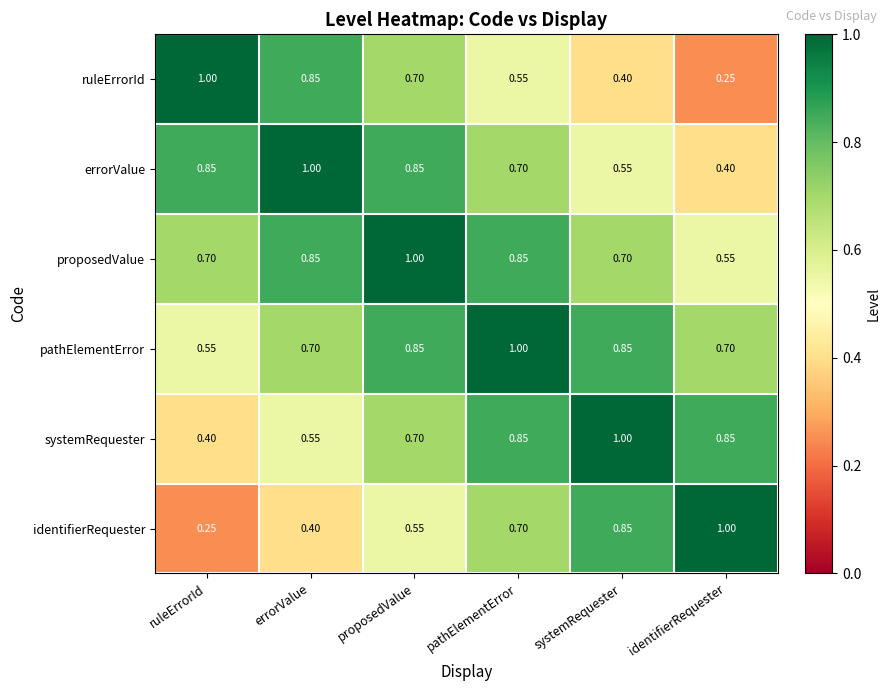

List the labels in order of ruleErrorId value, smallest first.

identifierRequester, systemRequester, pathElementError, proposedValue, errorValue, ruleErrorId